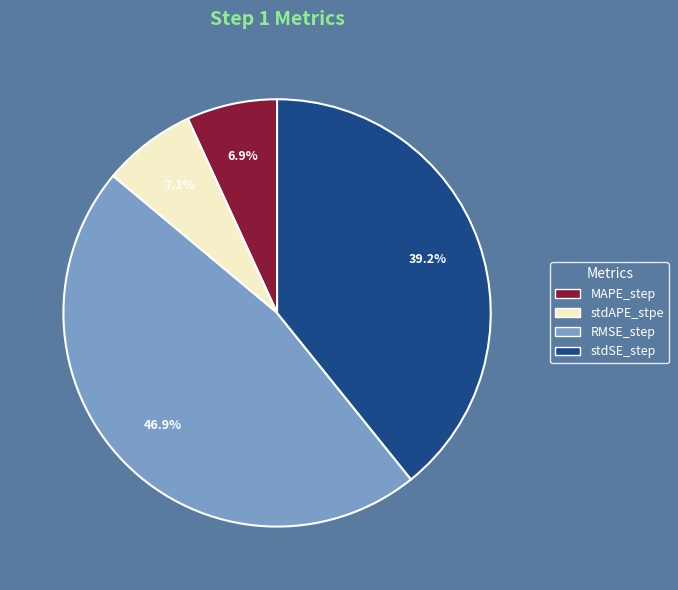

Between RMSE_step and stdAPE_stpe, which is larger?

RMSE_step